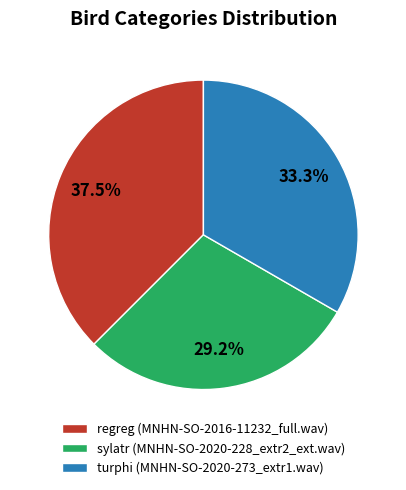

What is the total percentage of regreg and turphi?

70.8%